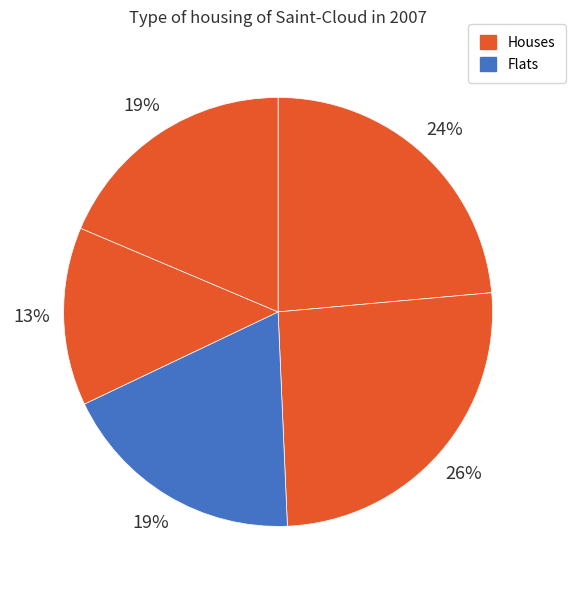

Count the number of slices in the pie.

5